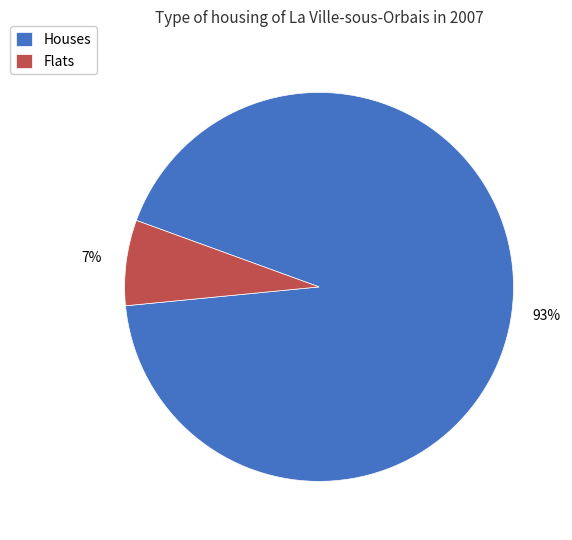

How many segments does this pie chart have?

2